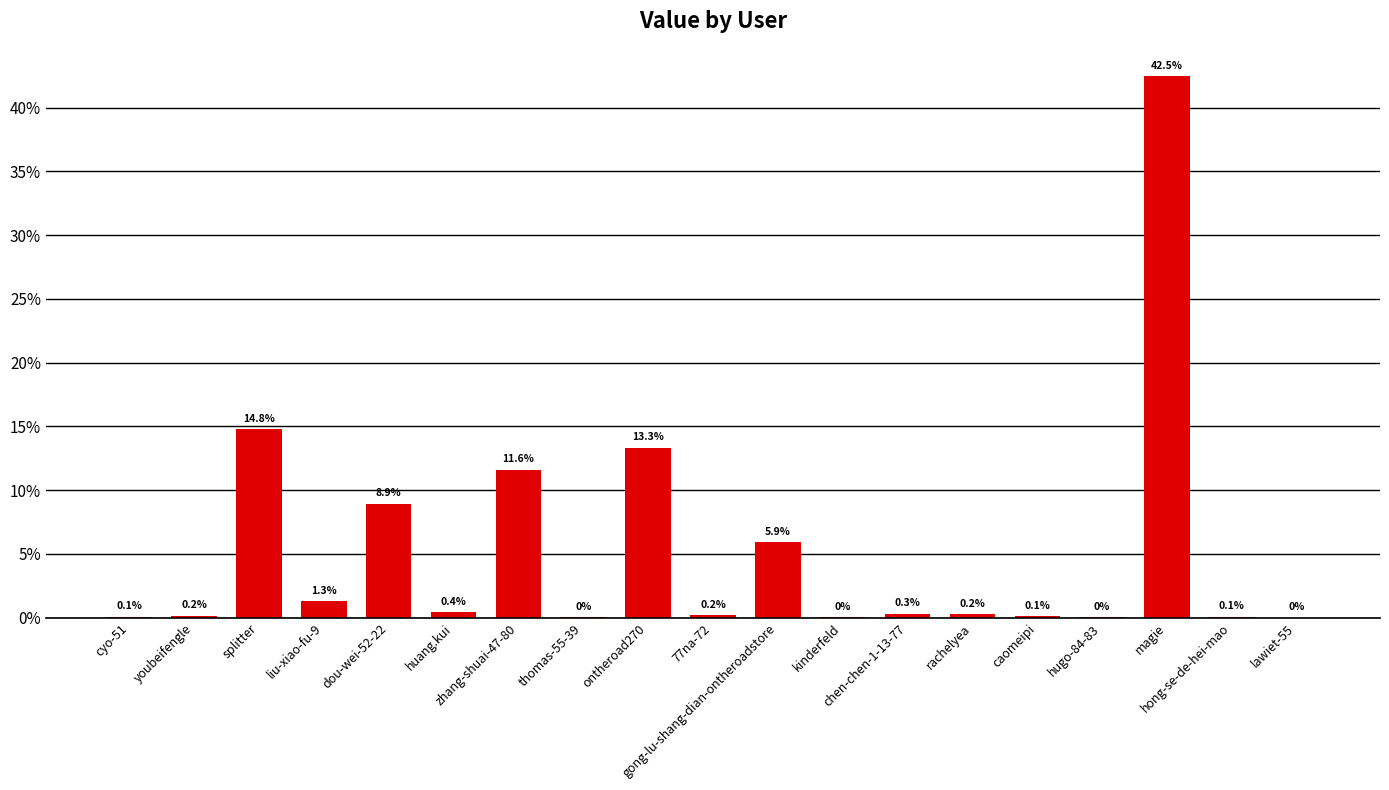

List the labels in order of value, largest first.

magie, splitter, ontheroad270, zhang-shuai-47-80, dou-wei-52-22, gong-lu-shang-dian-ontheroadstore, liu-xiao-fu-9, huang.kui, chen-chen-1-13-77, rachelyea, 77na-72, youbeifengle, caomeipi, cyo-51, hong-se-de-hei-mao, thomas-55-39, hugo-84-83, kinderfeld, lawiet-55